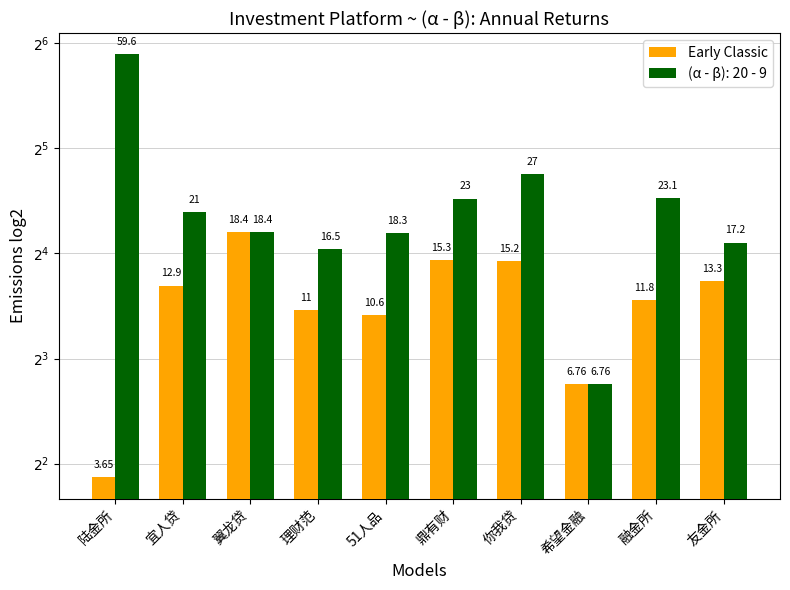

How many categories are shown in the chart?

10